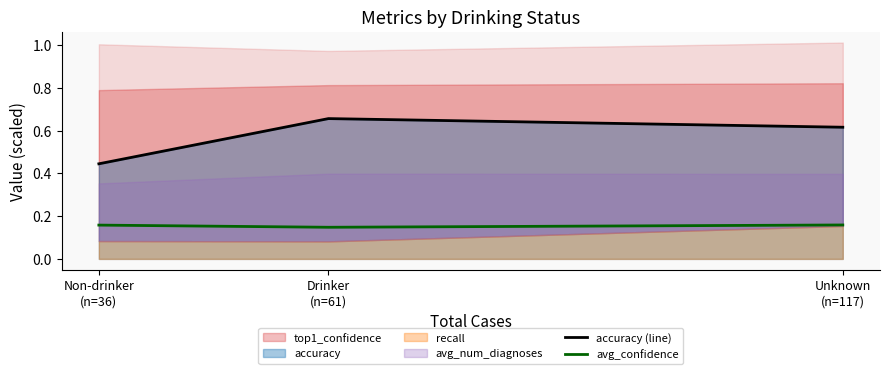

Reading left to right, extract all data points from this chart.

accuracy (line): Non-drinker
(n=36)=0.4	Drinker
(n=61)=0.7	Unknown
(n=117)=0.6
avg_confidence: Non-drinker
(n=36)=0.2	Drinker
(n=61)=0.1	Unknown
(n=117)=0.2